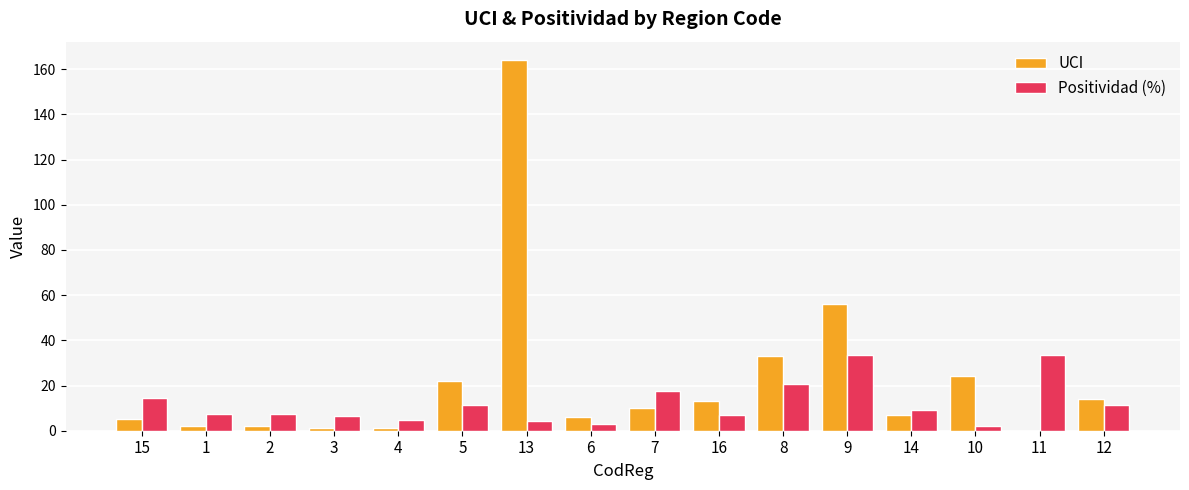

Which series has the largest total across all categories?

UCI